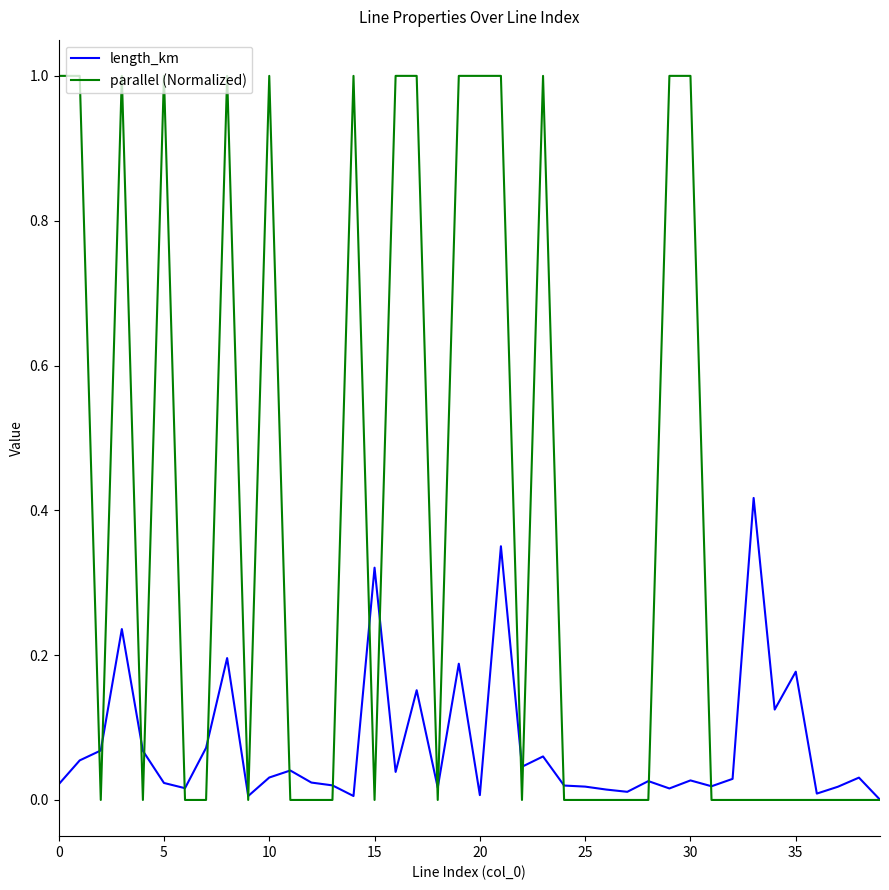

Is this an area chart (filled region under the line)?

No